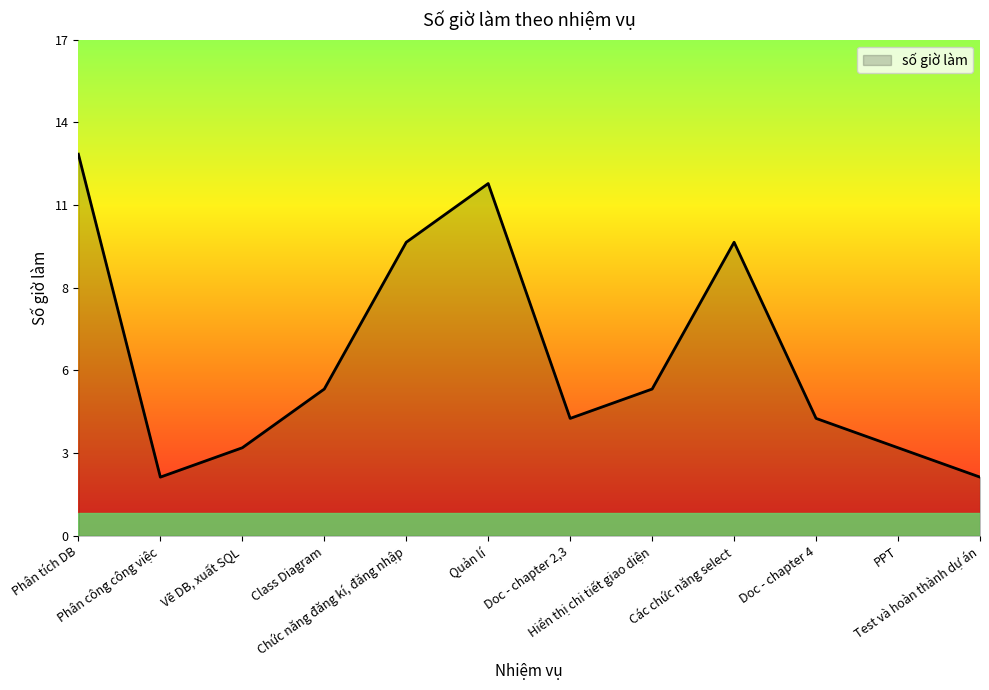

What is the average value?

6